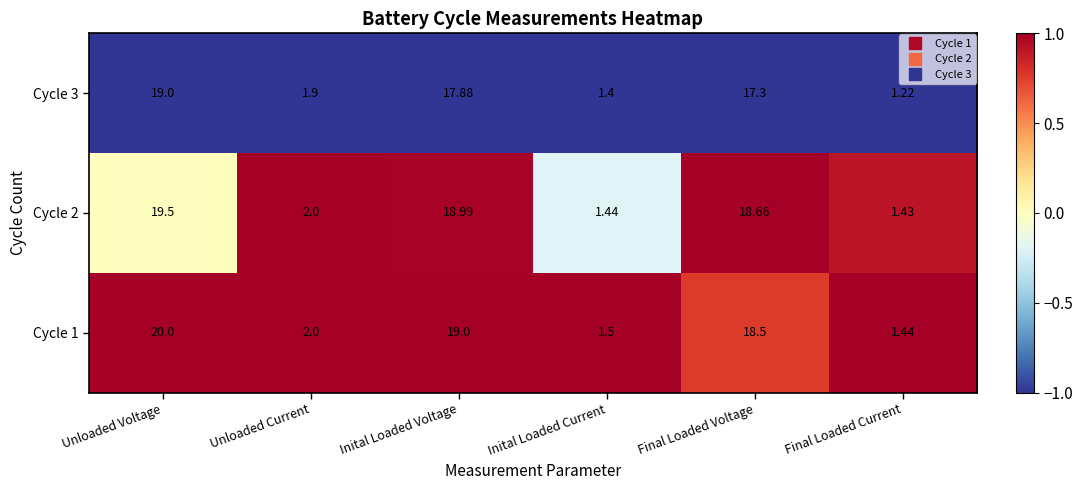

At which category does the chart reach its minimum across all series?

Final Loaded Current